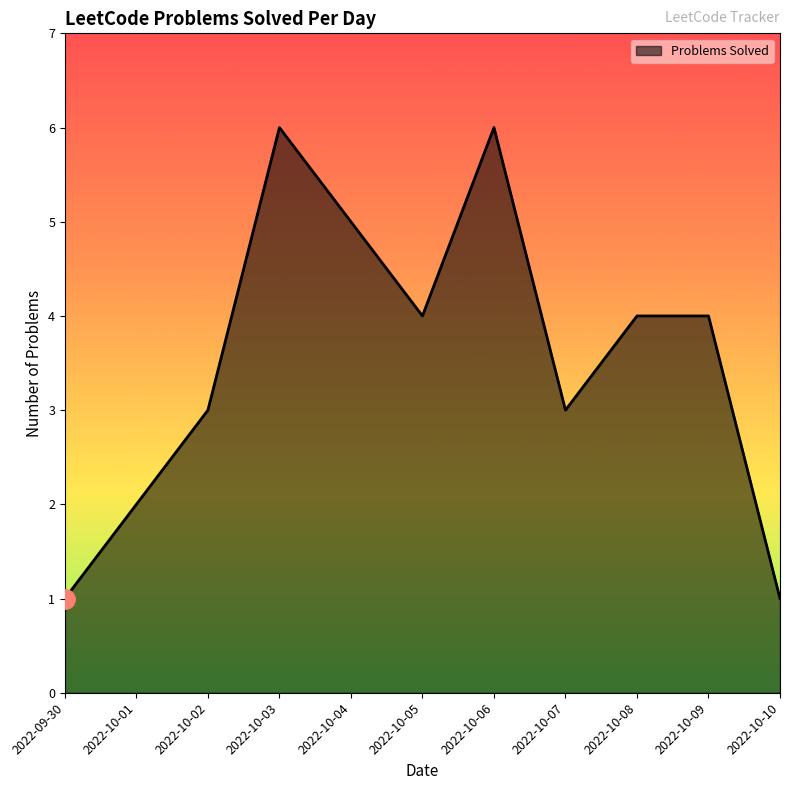

How many lines are shown in the chart?

1